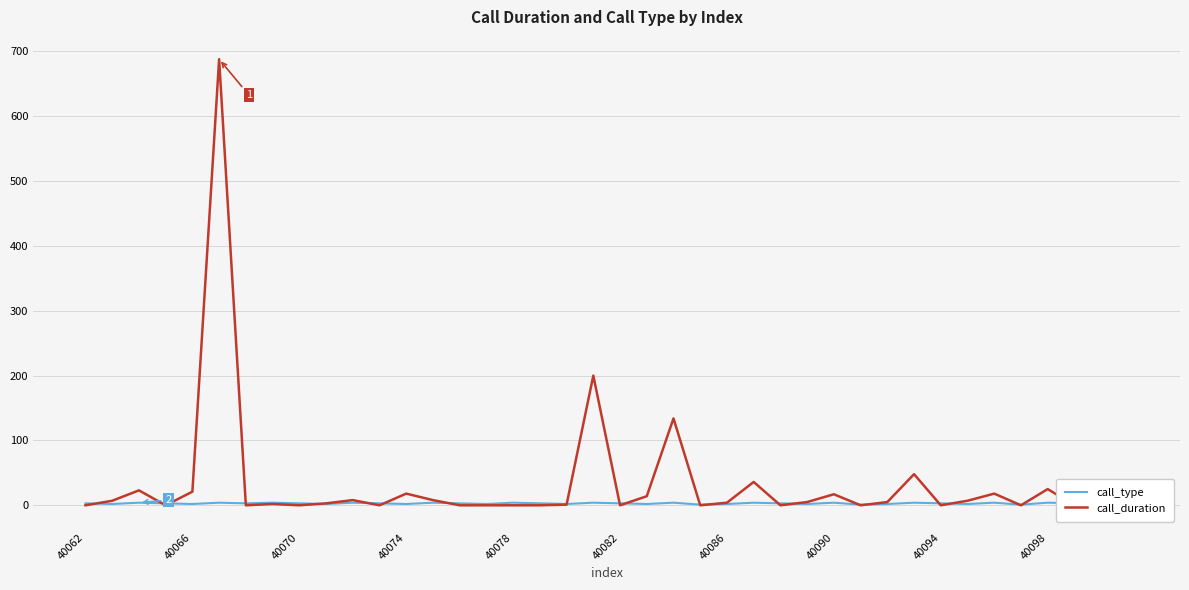

Which series has the largest range (max minus min)?

call_duration